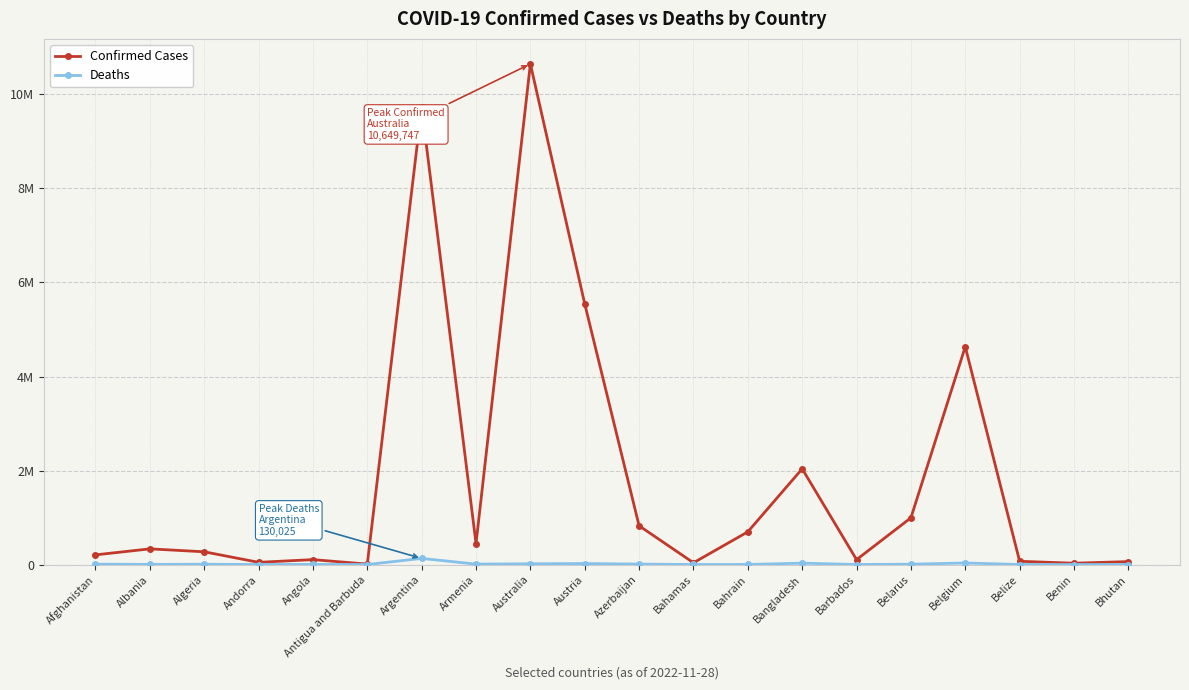

What is the label of the 11th point from the left?

Azerbaijan